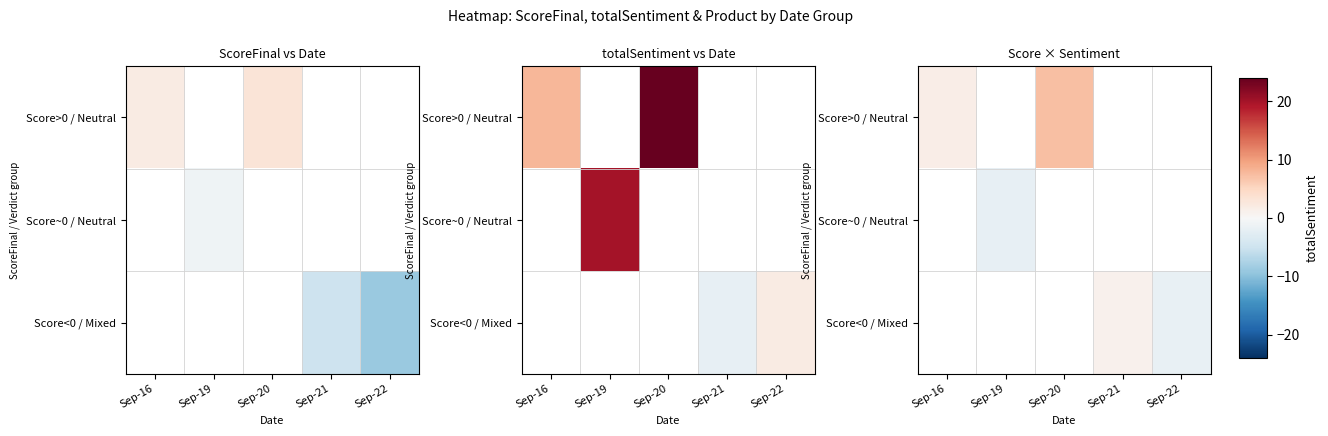

The Score>0 / Neutral series shows 2.7 at Sep-16. True or false?

False